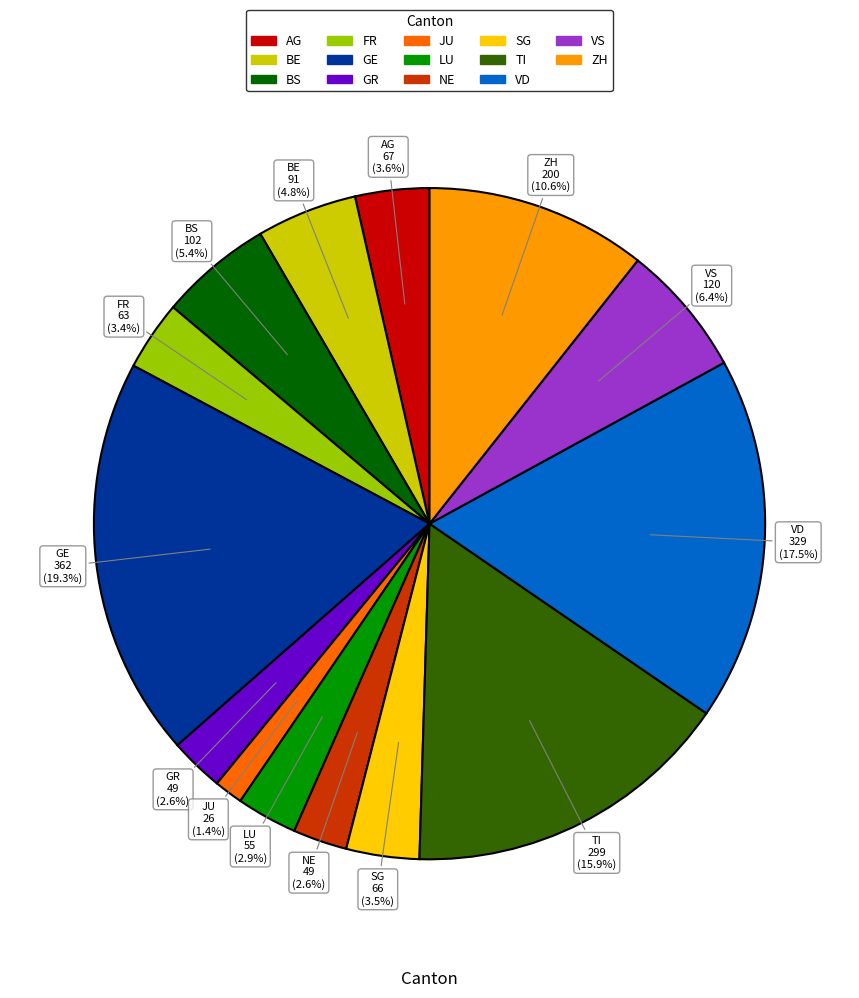

Which has a higher value, TI or ZH?

TI